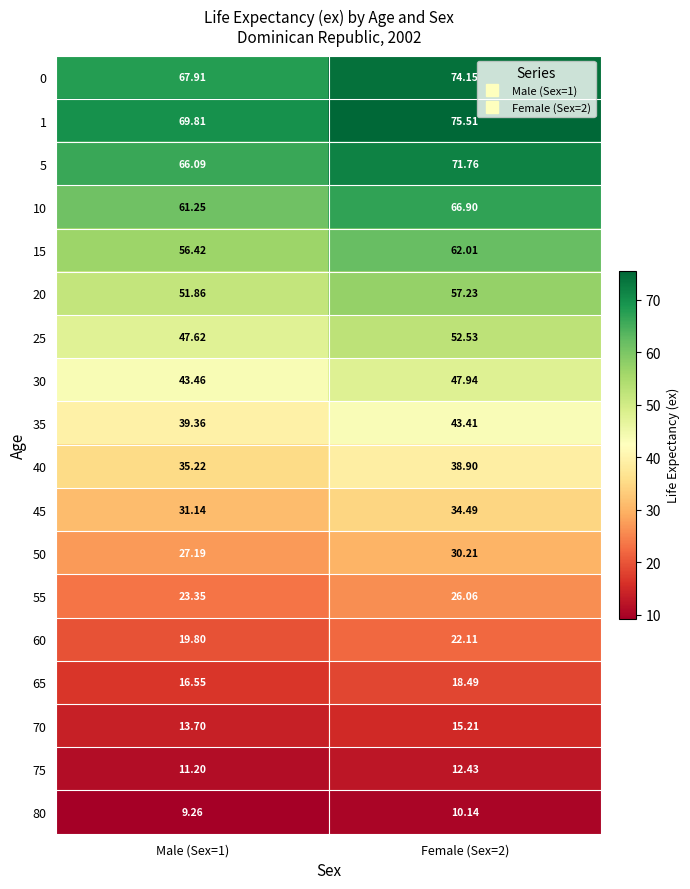

Is the value of 15 at Female (Sex=2) greater than the value of 20 at Female (Sex=2)?

Yes